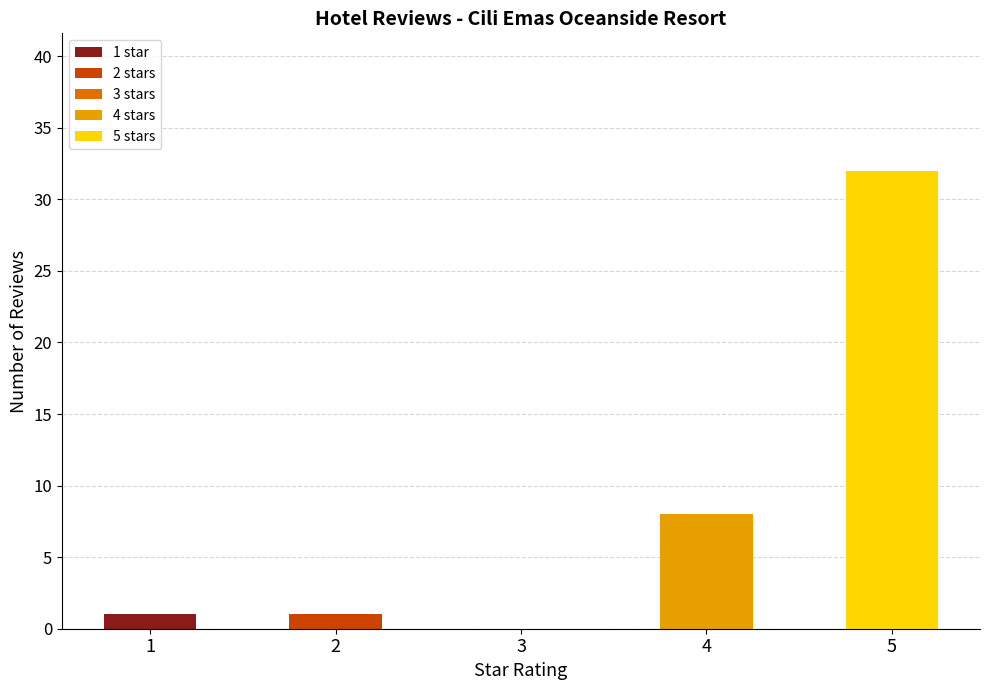

What is the value of the 5th bar from the left?

32